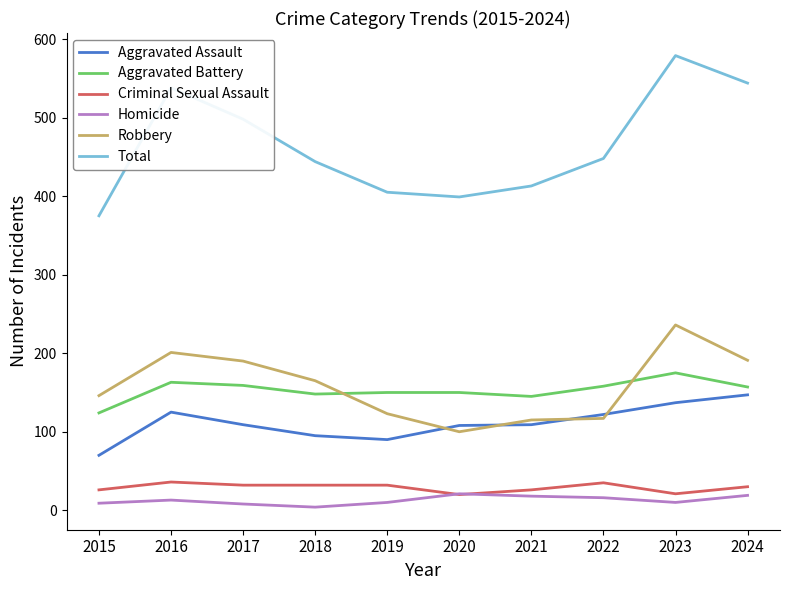

Which series has the largest total across all categories?

Total